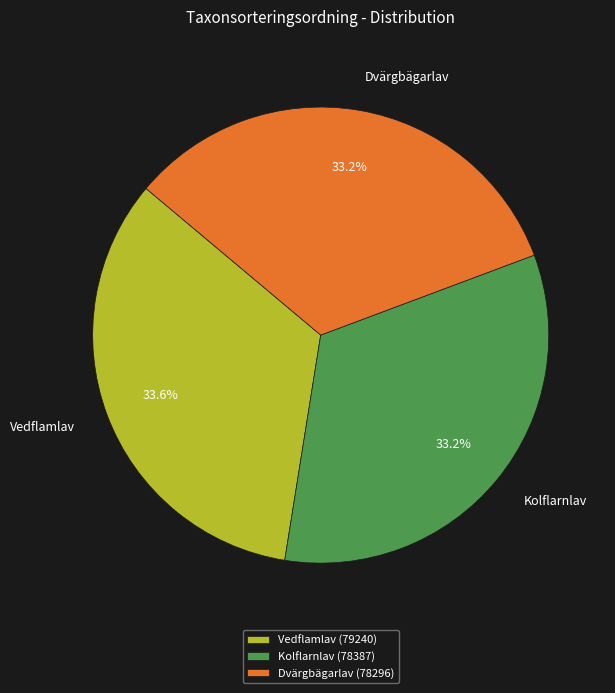

How many slices are in this pie chart?

3